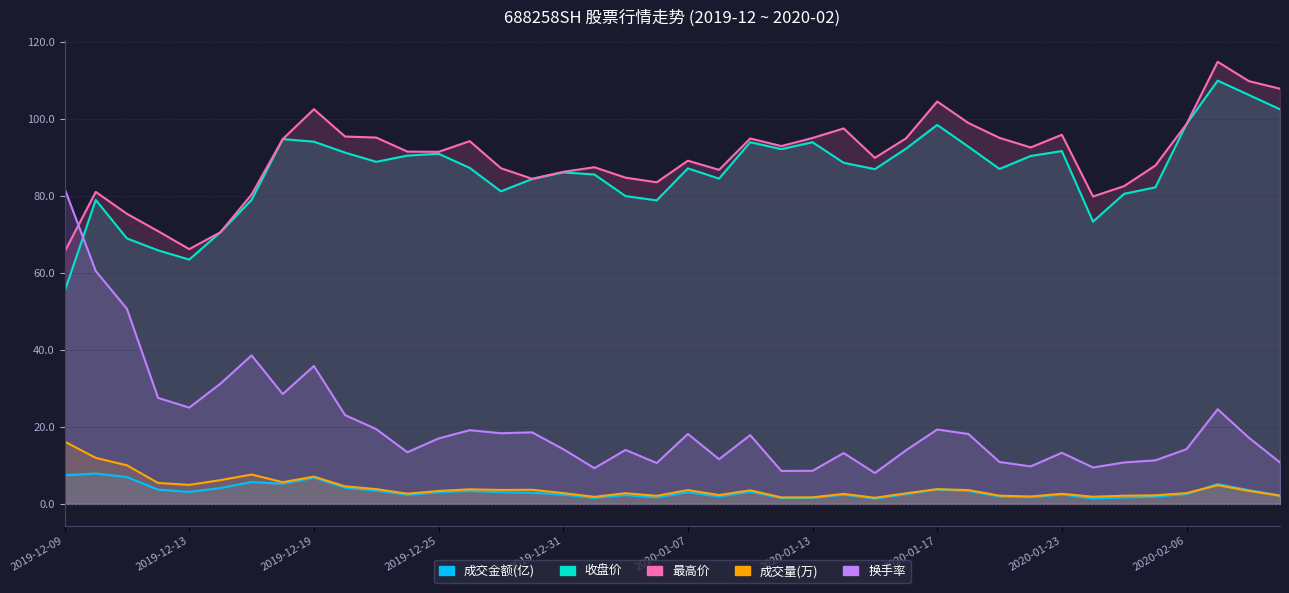

What are all the series names shown in the legend?

成交金额(亿), 收盘价, 最高价, 成交量(万), 换手率